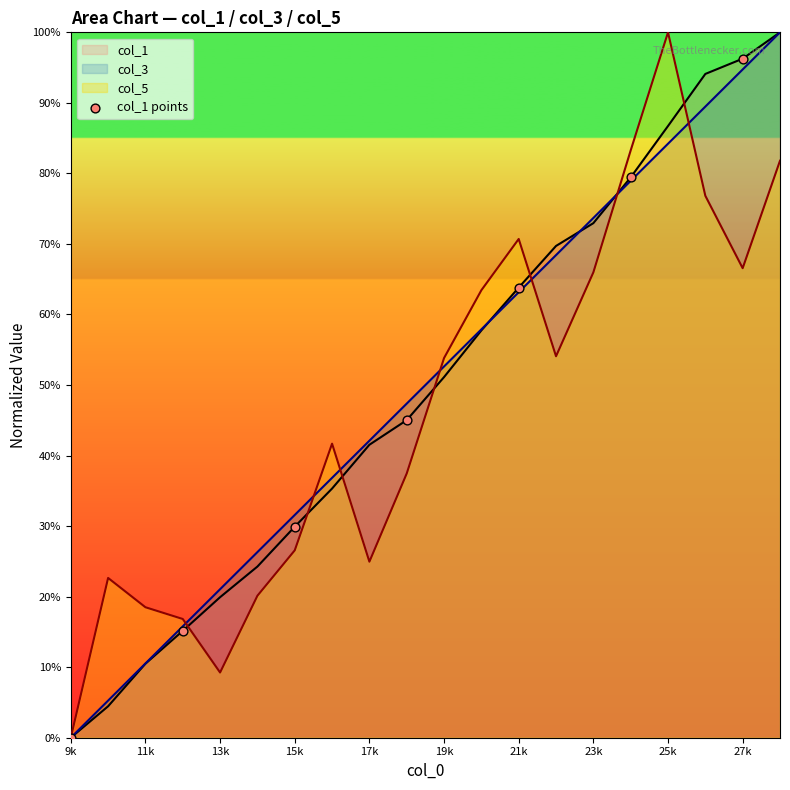

What is the change in value from 13k to 15k?

+0.2